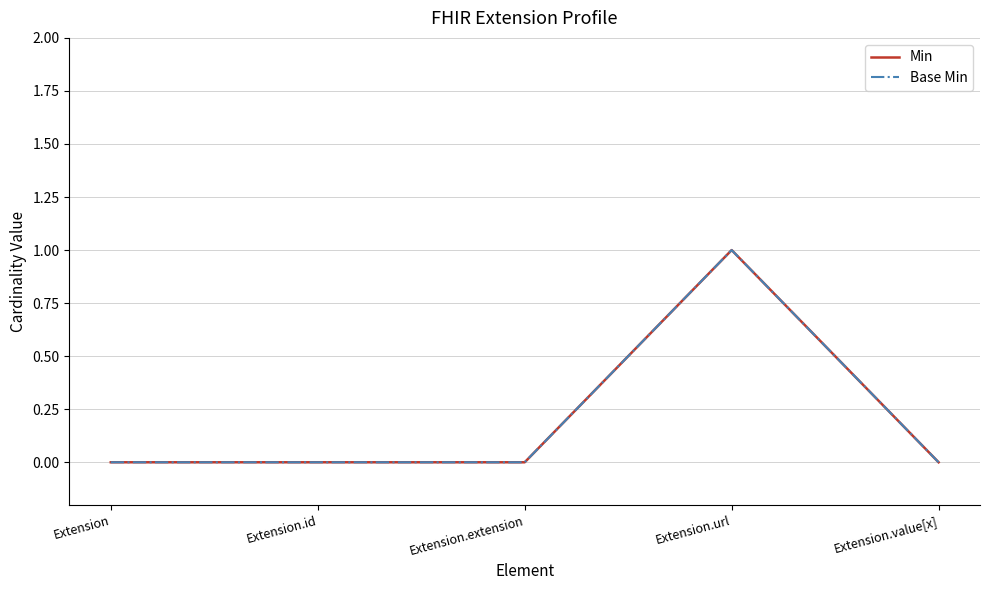

True or false: Base Min has a value of 0 at Extension.extension.

True